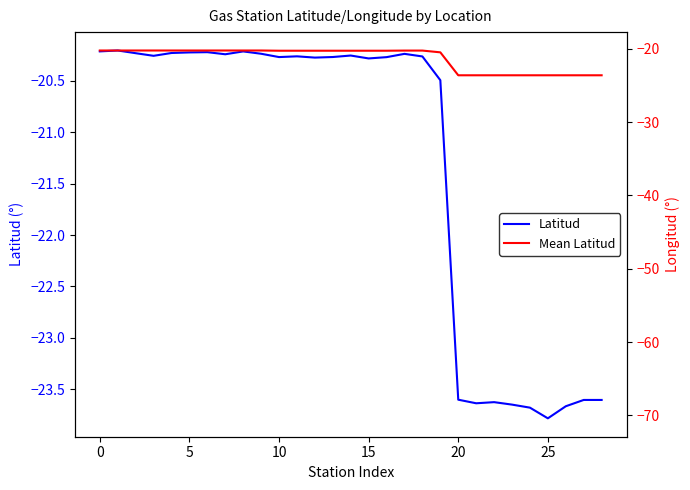

What is the sum of all Latitud values?

-618.0